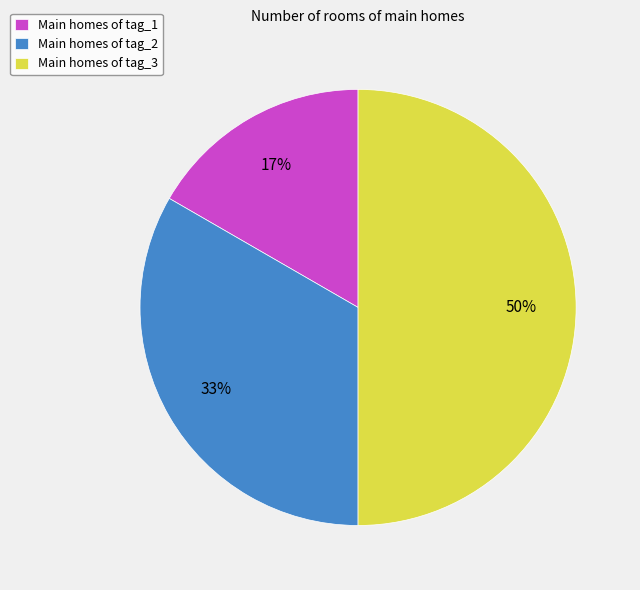

To the nearest percent, what is the difference between the Main homes of tag_1 and Main homes of tag_3 slice percentages?

33%